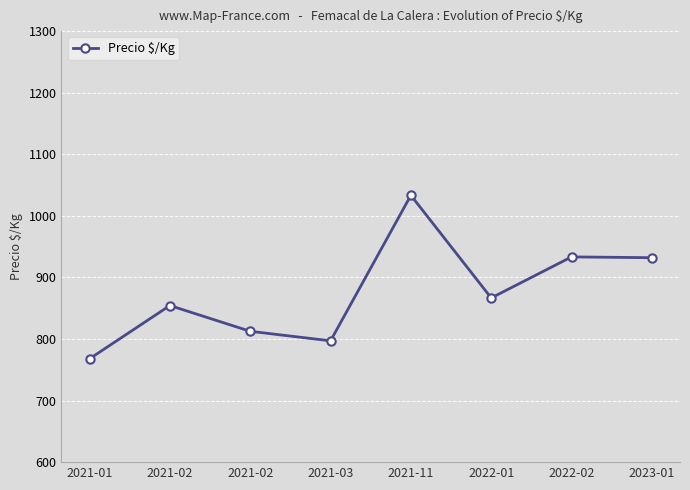

What is the minimum value shown in the chart?

767.9